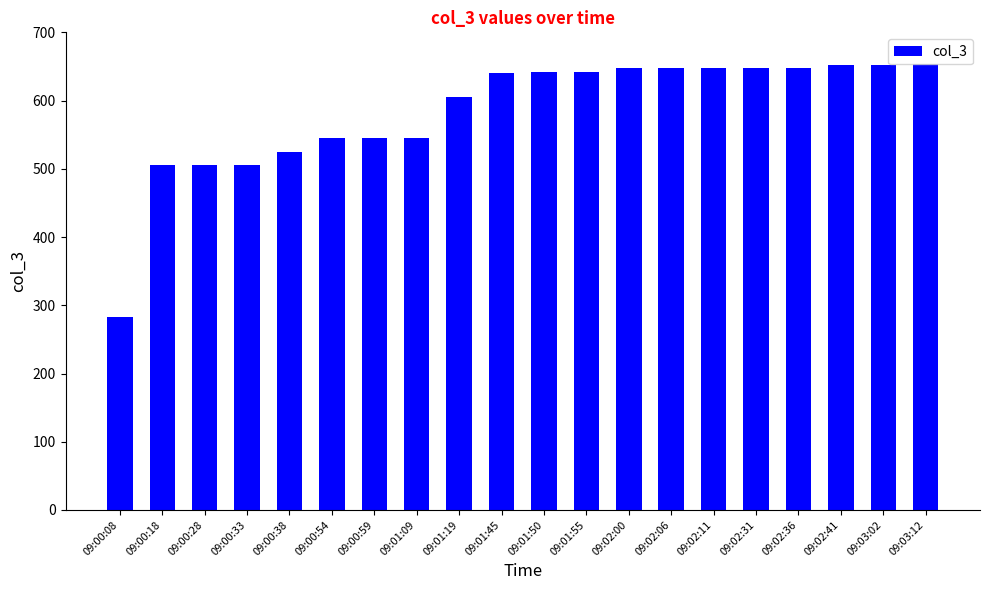

What is the difference between the values at 09:00:08 and 09:01:09?

262